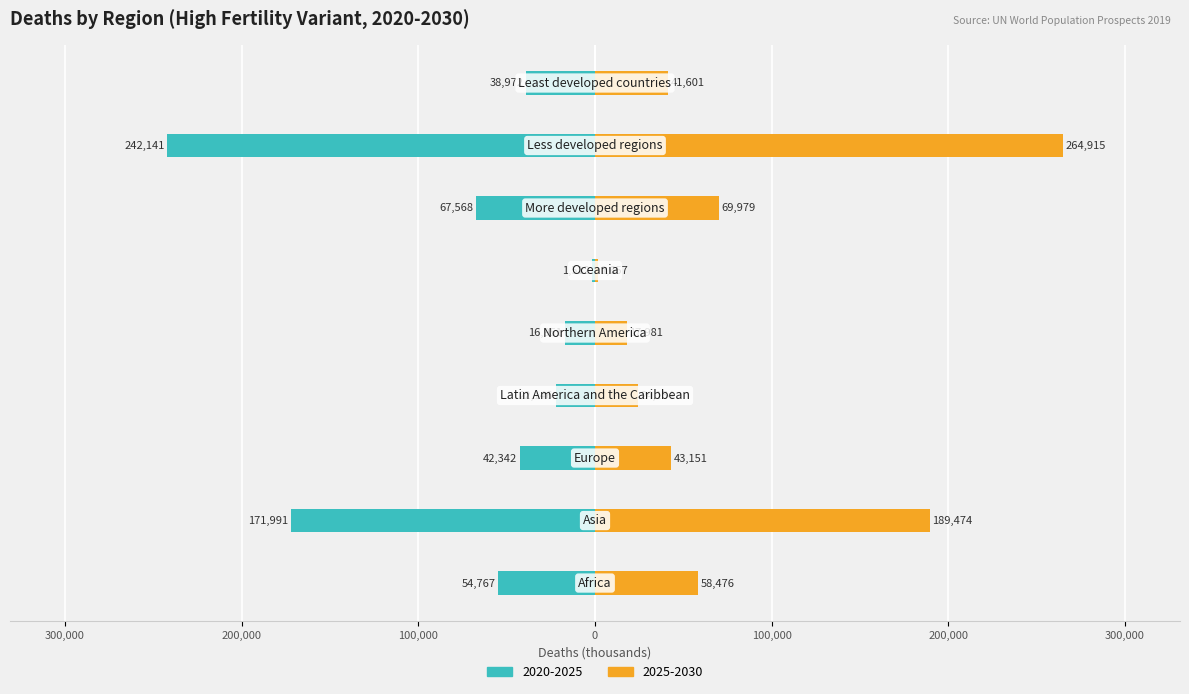

Reading left to right, what are all the values shown in this chart?

2020-2025: Africa=-54767.5	Asia=-171991.2	Europe=-42342.3	Latin America and the Caribbean=-22145.6	Northern America=-16950.5	Oceania=-1511.9	More developed regions=-67567.7	Less developed regions=-242141.3	Least developed countries=-38972.2
2025-2030: Africa=58476.4	Asia=189474.2	Europe=43150.8	Latin America and the Caribbean=24154.5	Northern America=17981.2	Oceania=1657.1	More developed regions=69979.4	Less developed regions=264914.9	Least developed countries=41601.0